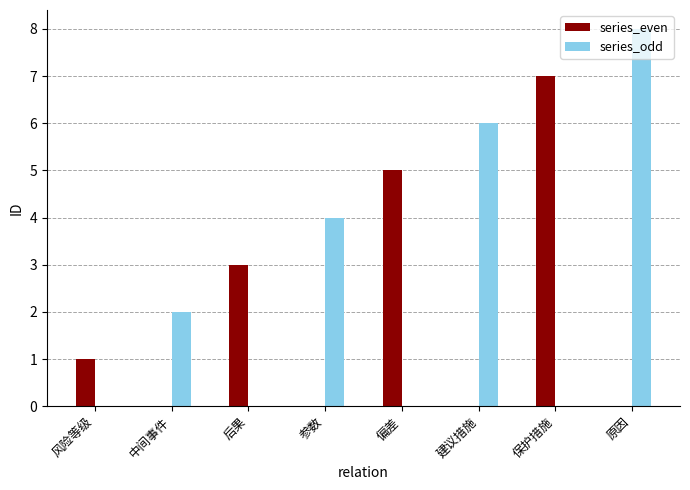

Where is series_even nearest to the value 3?

后果